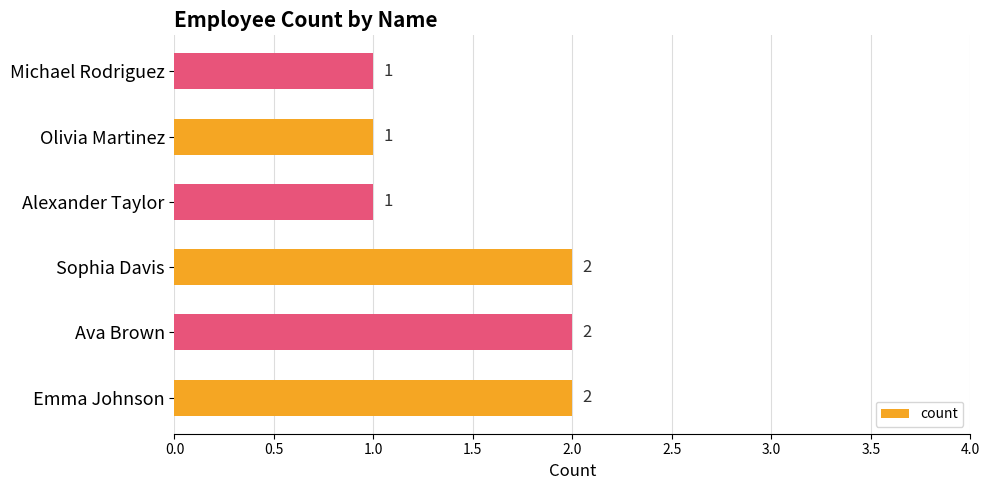

What is the ratio of the value at Olivia Martinez to the value at Emma Johnson?

0.5